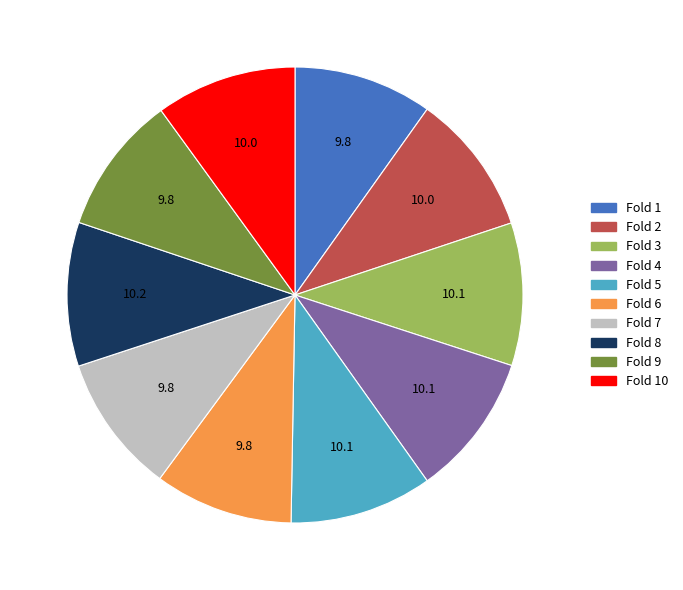

How many segments does this pie chart have?

10